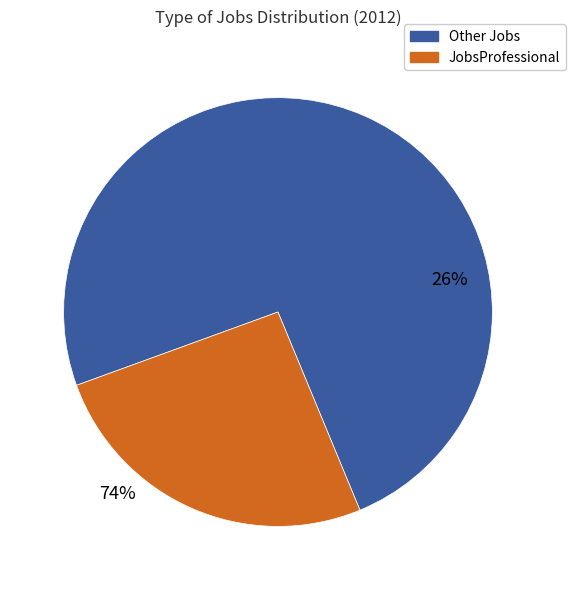

Does JobsTransport account for over 50% of the chart?

No